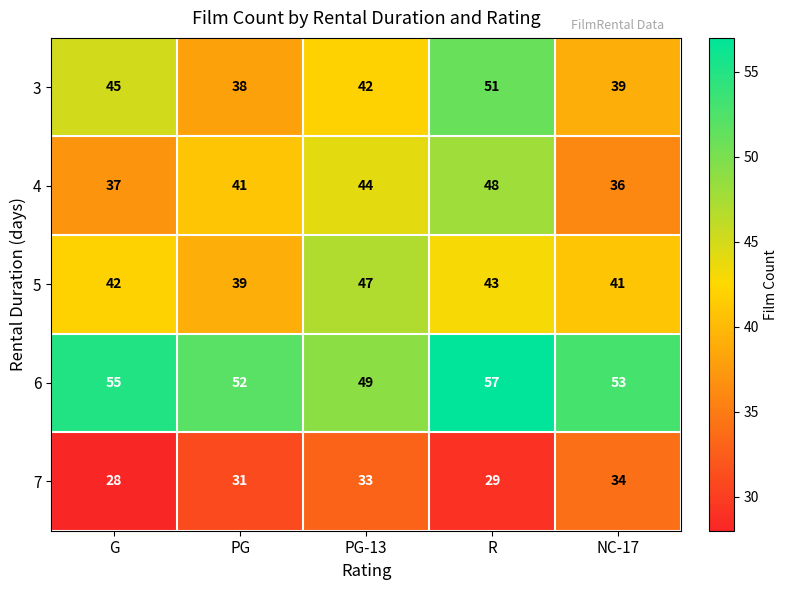

At how many categories does at least one series exceed 50?

4